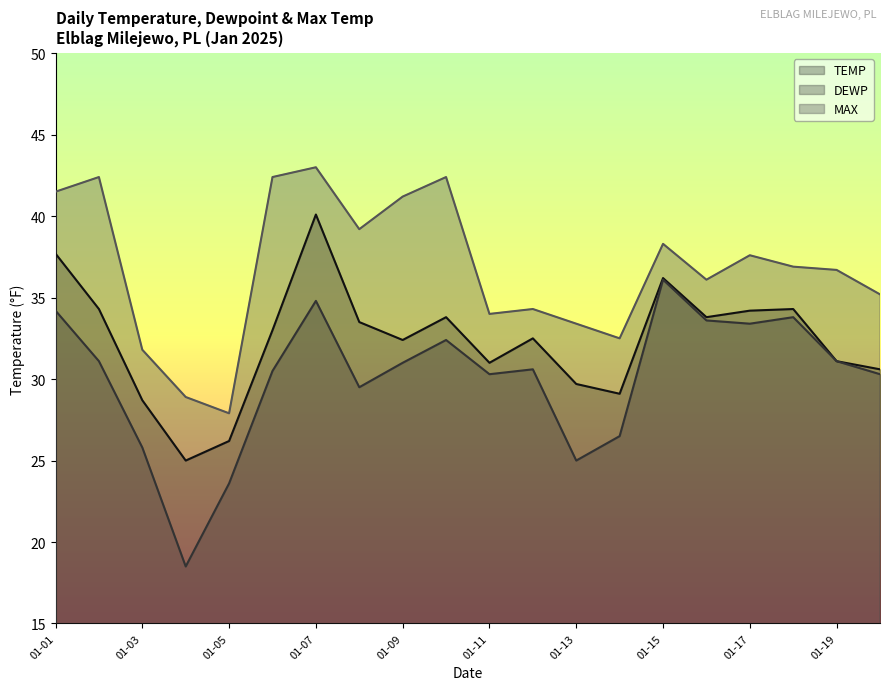

Is it true that DEWP equals 26.5 at 2025-01-14?

True